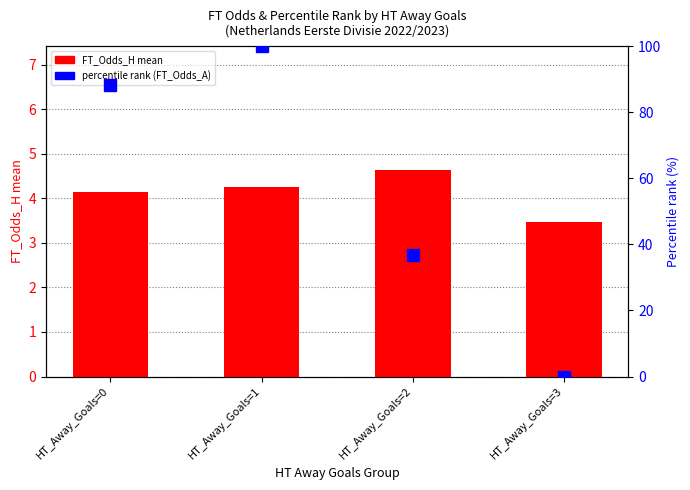

Which series changed the most between HT_Away_Goals=0 and HT_Away_Goals=3?

Pct rank (FT_Odds_A)